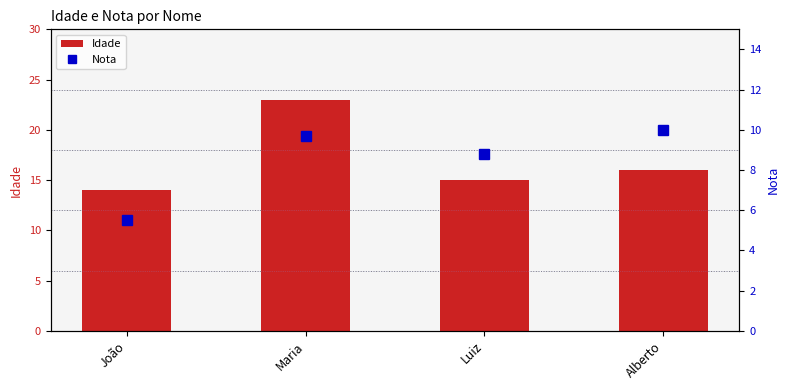

The value of Idade at Maria is 23.0. True or false?

True